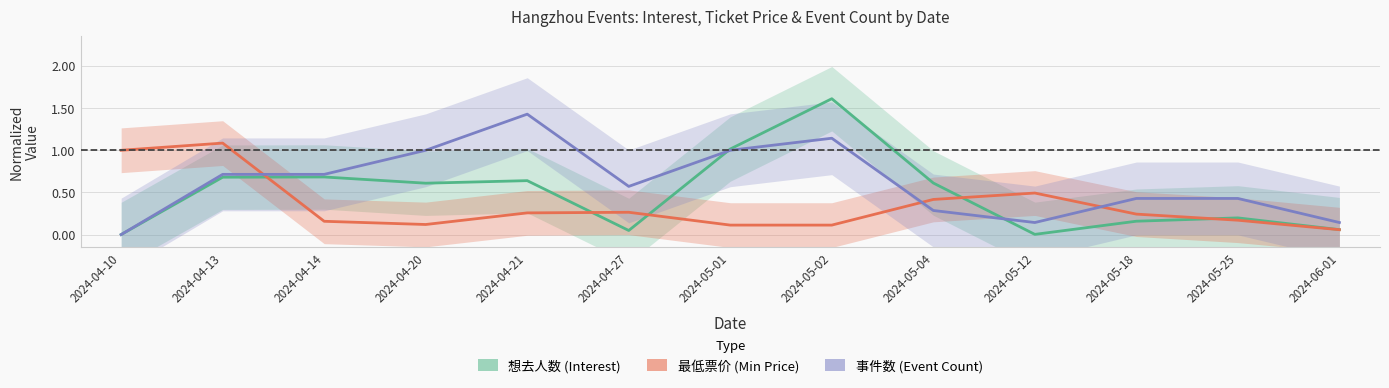

What is the approximate value of 事件数 at 2024-04-20?

1.0